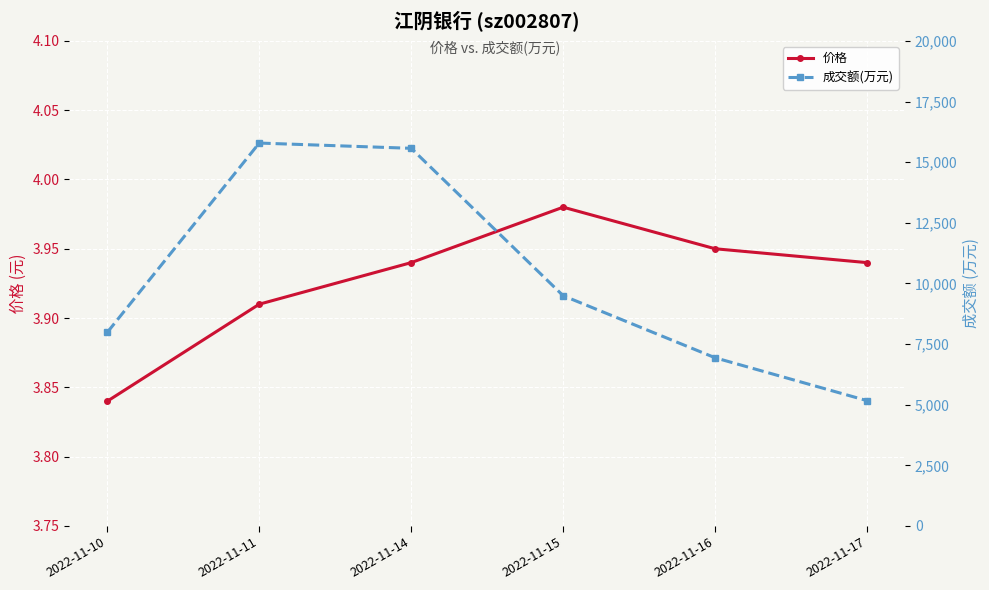

How many 价格 values are between 3 and 4?

6